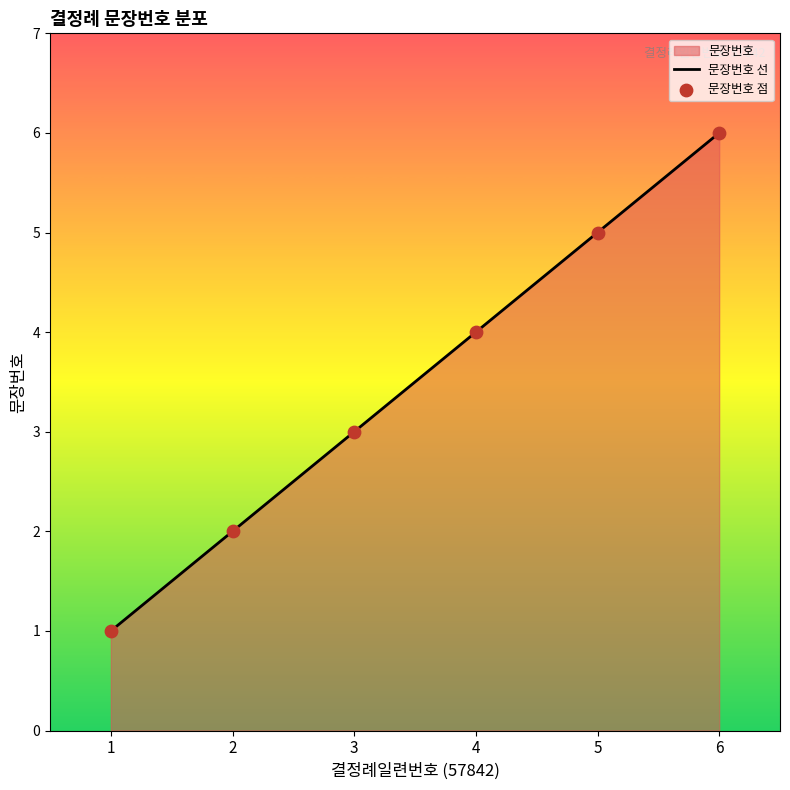

At which category is the sum across all series the highest?

6